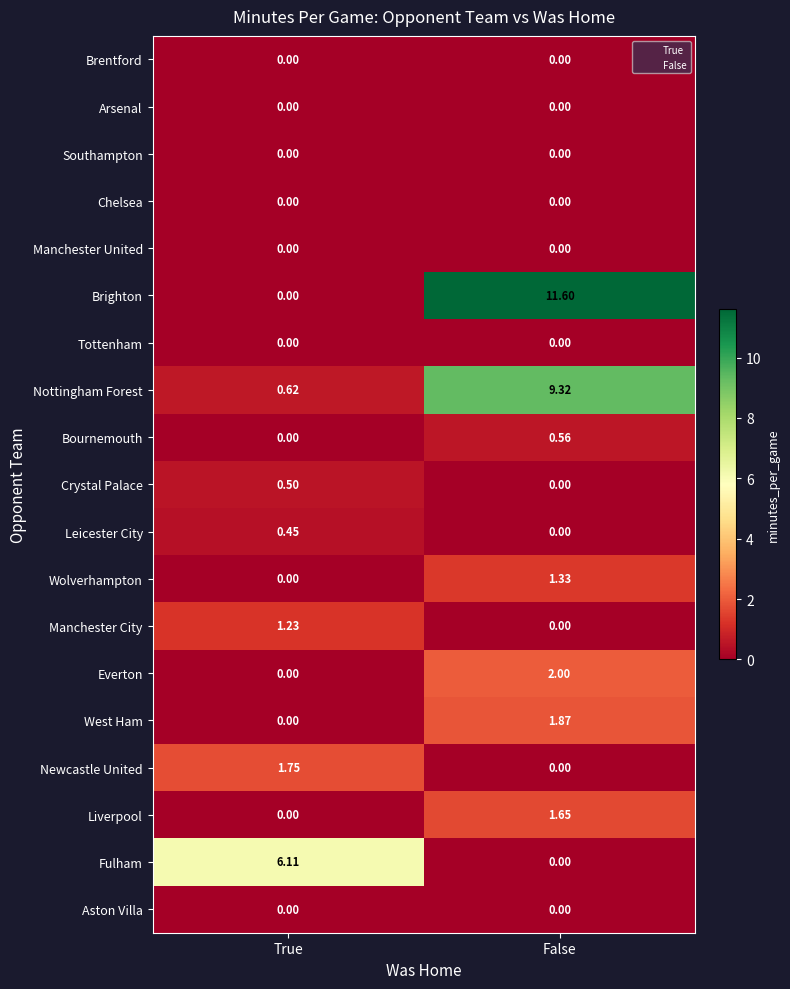

Which series changed the most between True and False?

Brighton